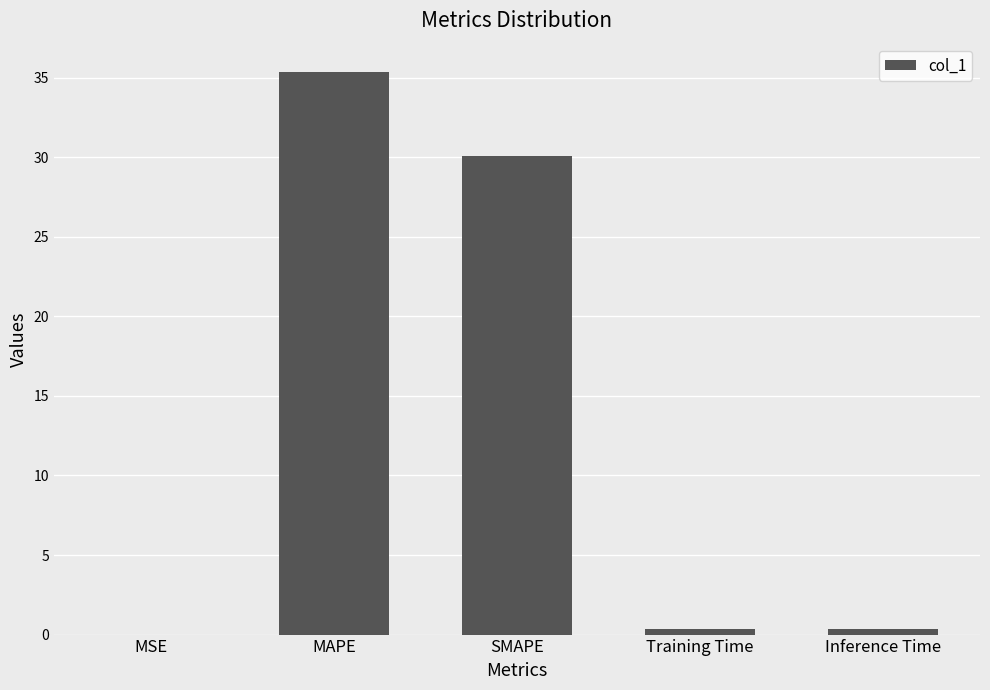

What is the sum of all values?

66.2